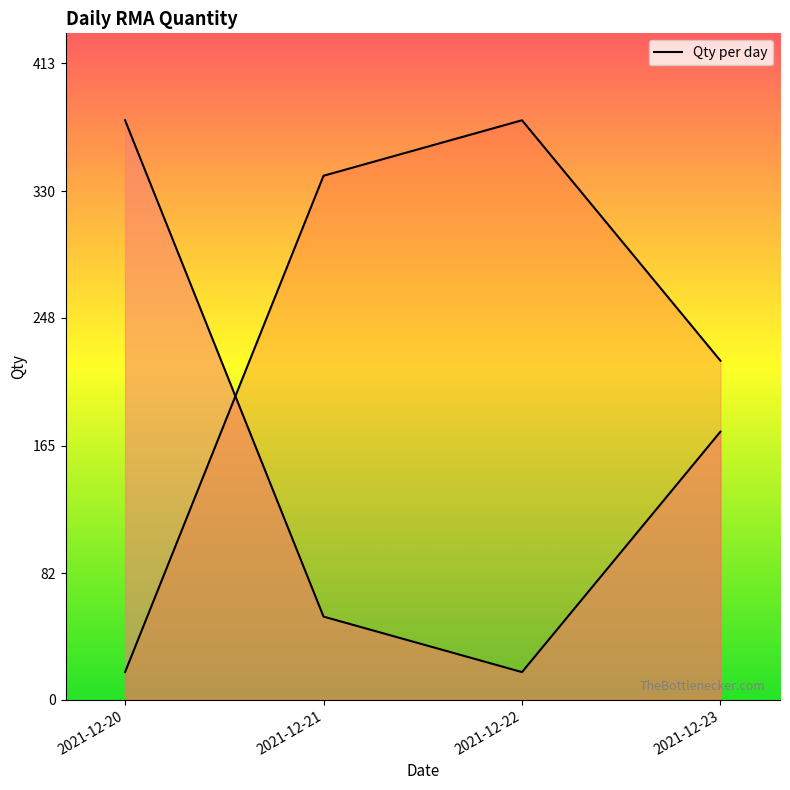

True or false: the data shows 18 at 2021-12-22.

True